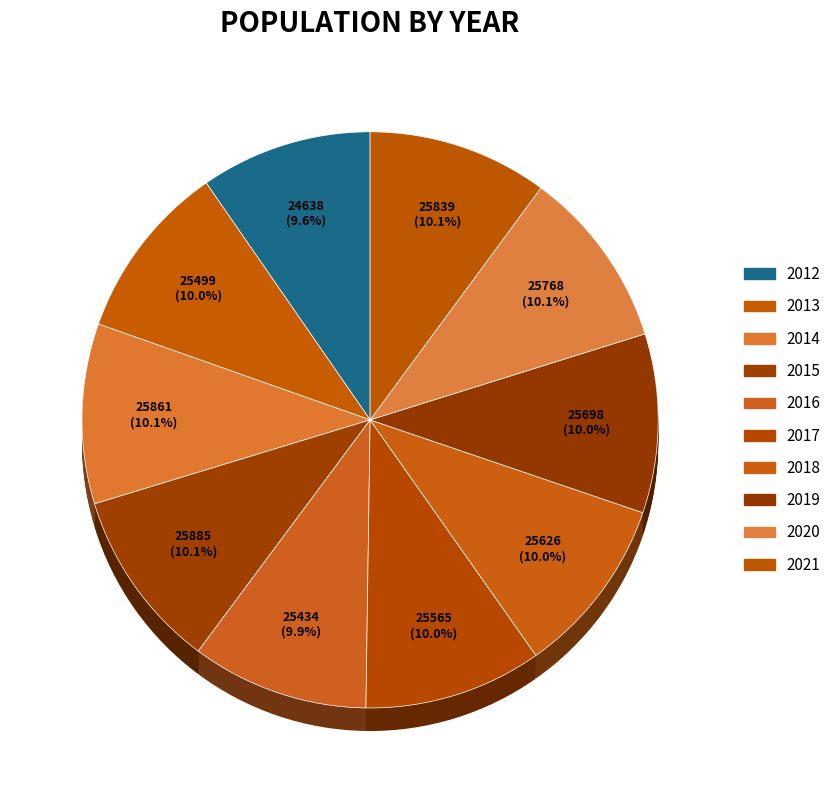

Which category has the smallest portion of the pie?

2012